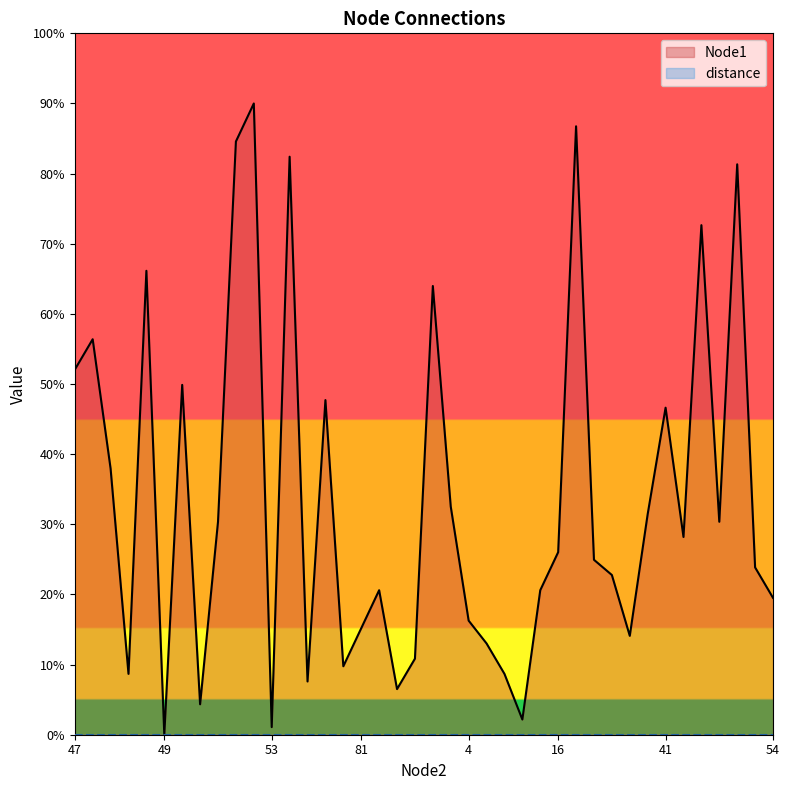

The value at 32 is 7.6. True or false?

True